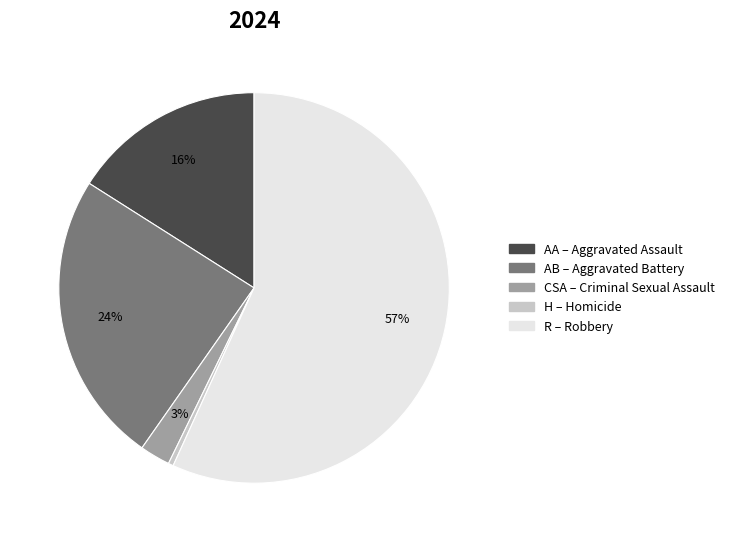

To the nearest percent, what is the average slice percentage?

20%